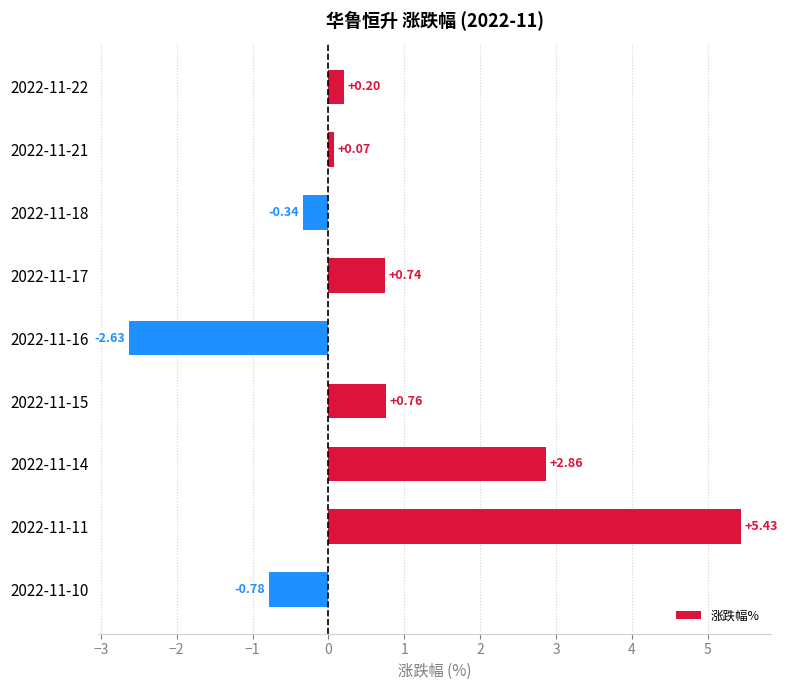

List the labels in order of value, smallest first.

2022-11-16, 2022-11-10, 2022-11-18, 2022-11-21, 2022-11-22, 2022-11-17, 2022-11-15, 2022-11-14, 2022-11-11